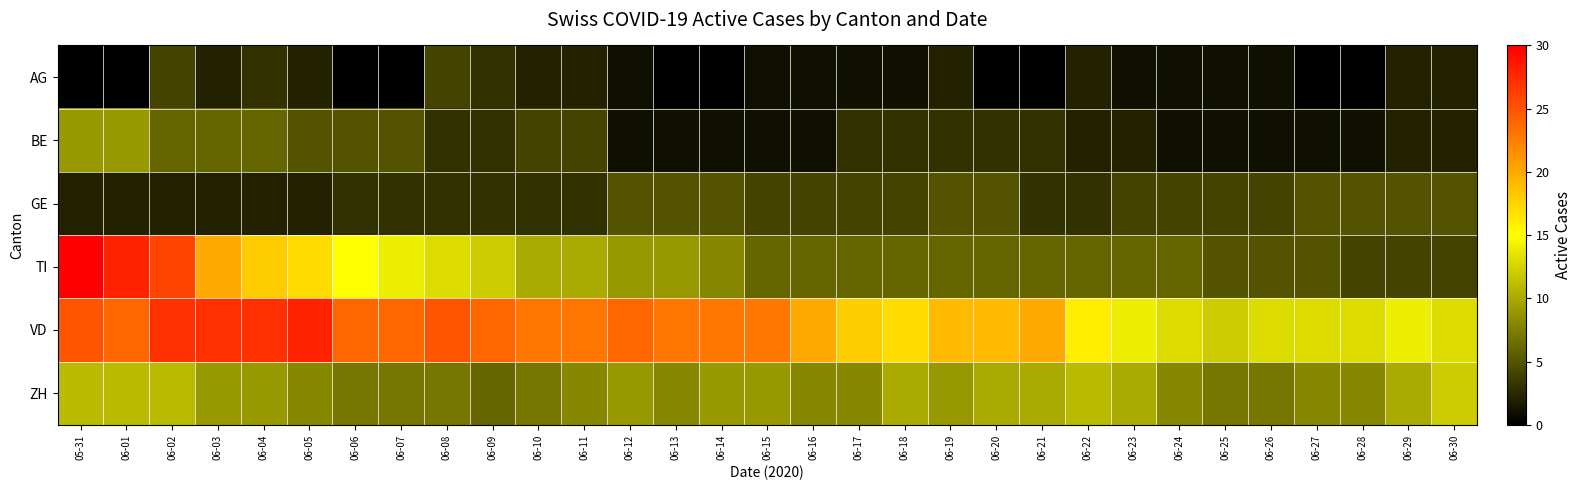

What is the spread (max minus min) of values at 06-16?

19